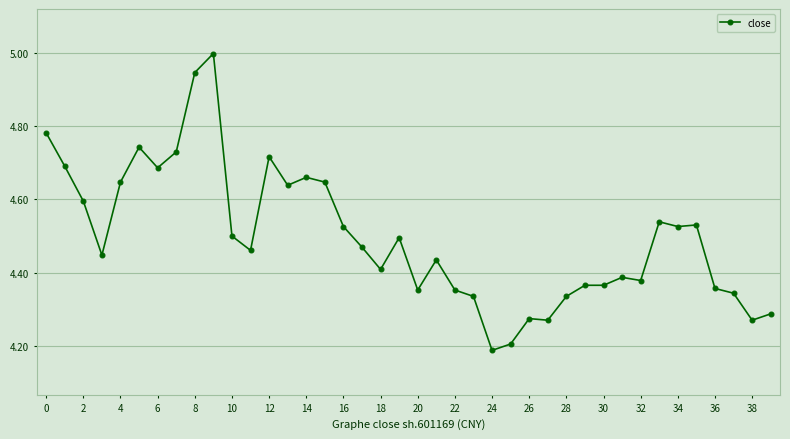

True or false: there are more than 2 points higher than both neighbors.

True